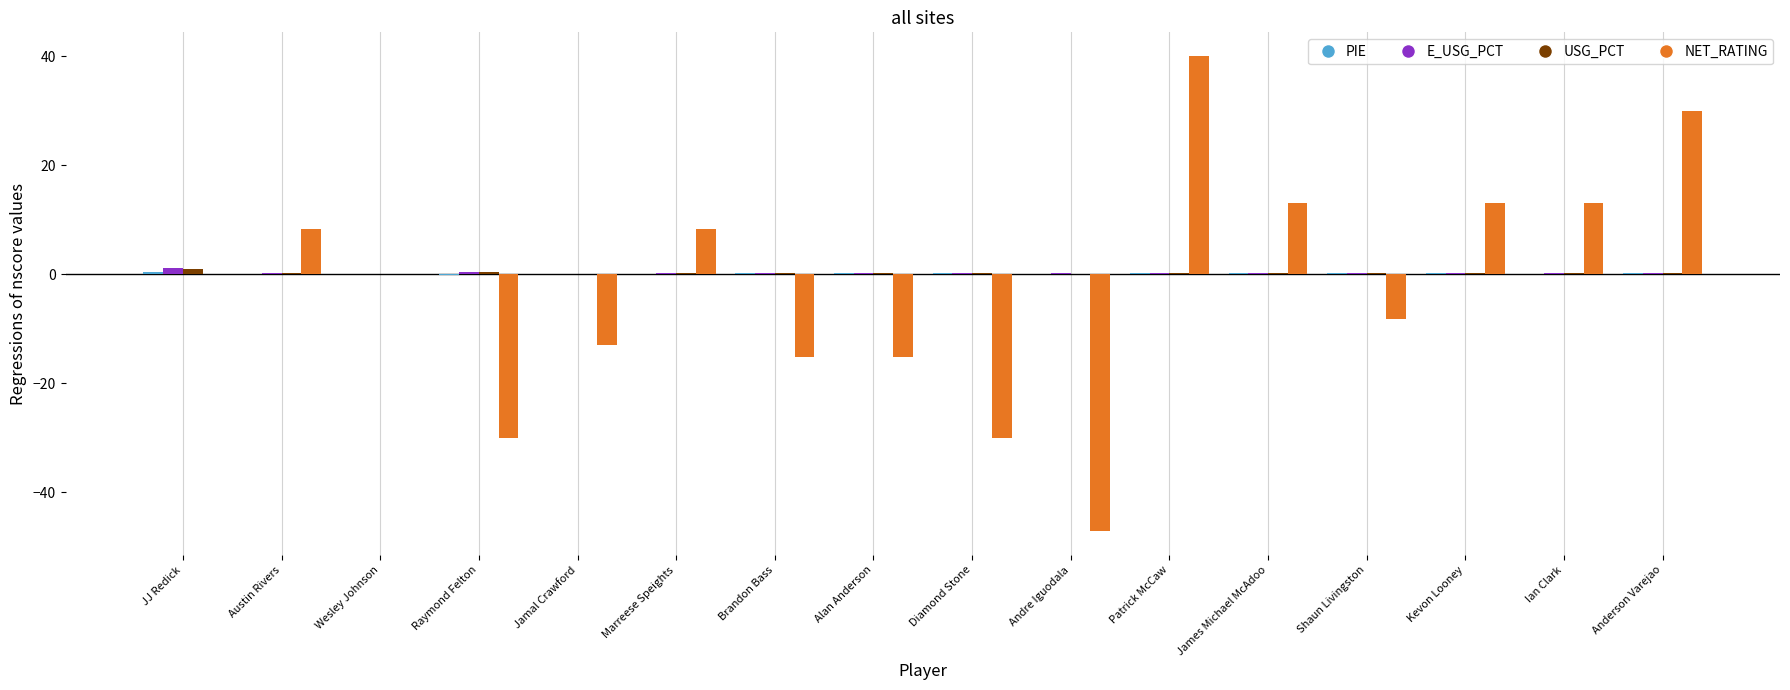

True or false: NET_RATING has a value of 57.6 at Wesley Johnson.

False